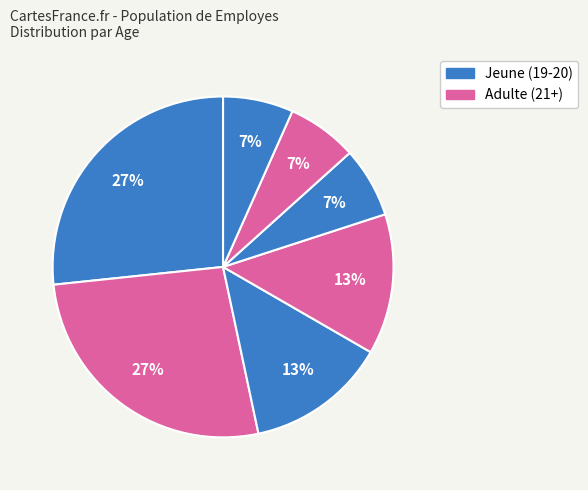

How many slices are in this pie chart?

7